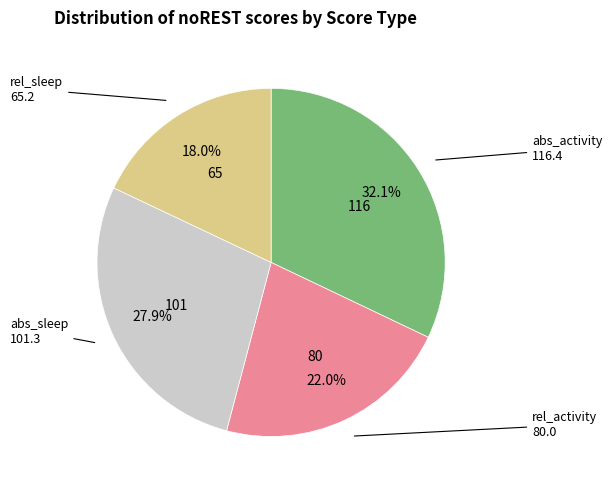

How many slices are in this pie chart?

4